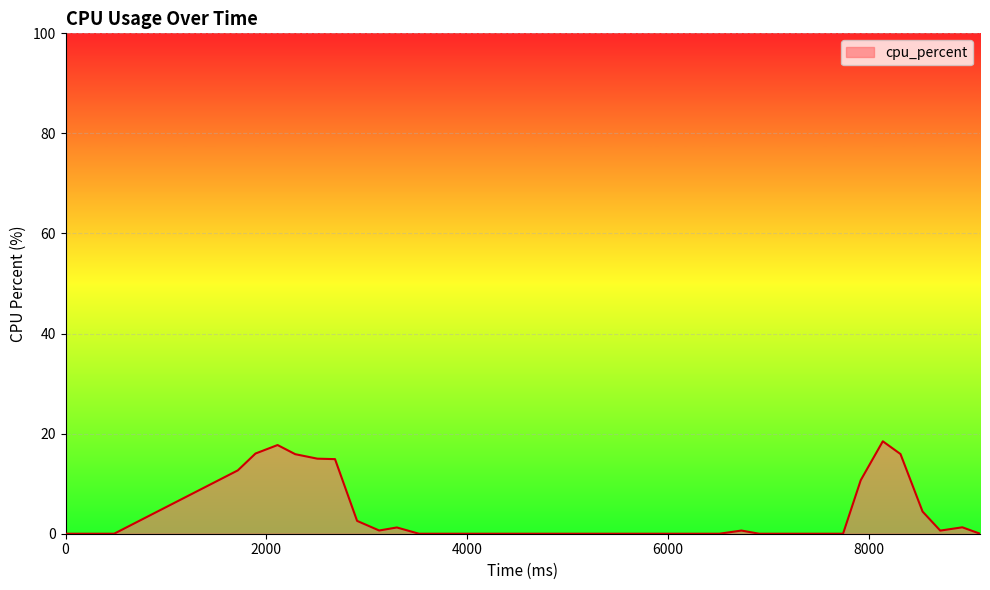

True or false: there are more than 0 points higher than both neighbors.

True